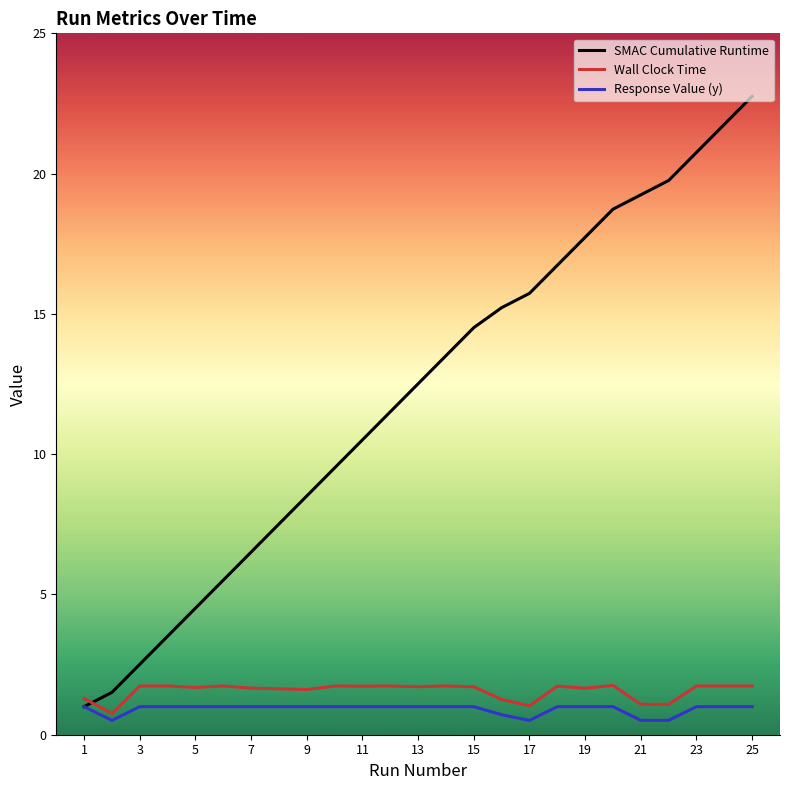

After their last crossing, which series has the higher values: SMAC Cumulative Runtime or Wall Clock Time?

SMAC Cumulative Runtime